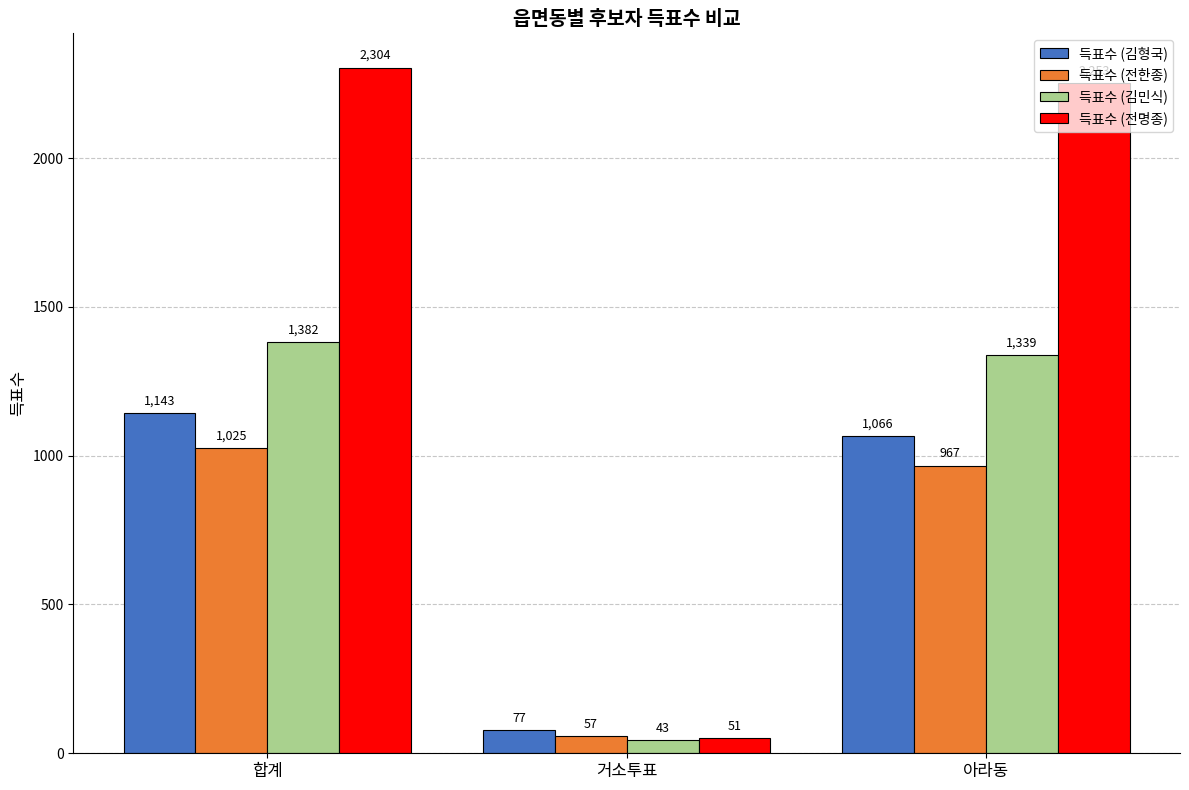

How many values in the 득표수 (김민식) series are below 1339?

1